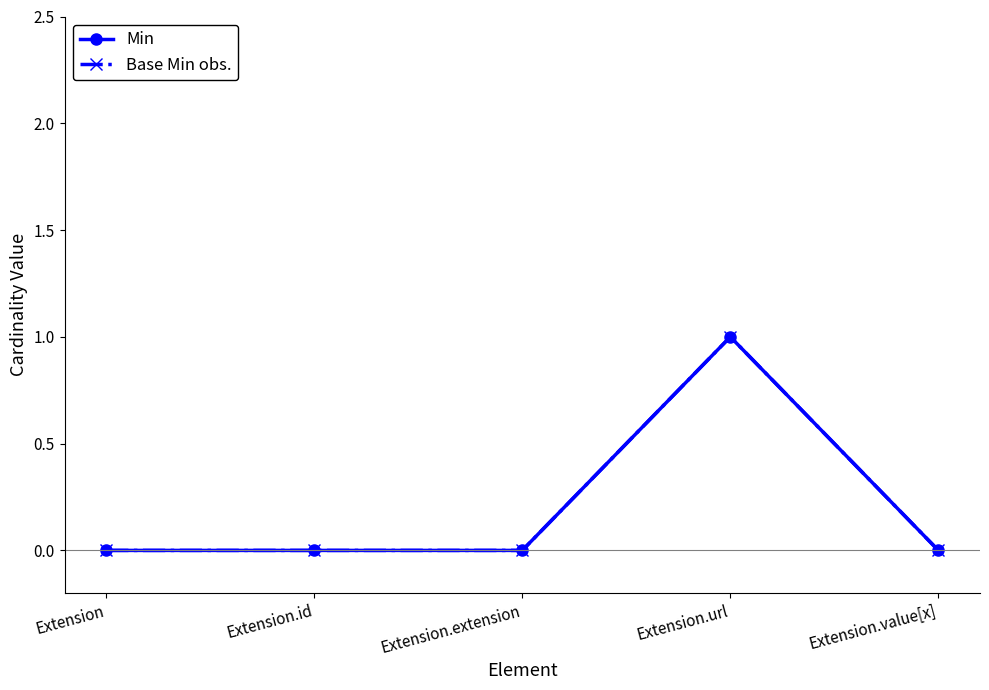

Is this an area chart (filled region under the line)?

No